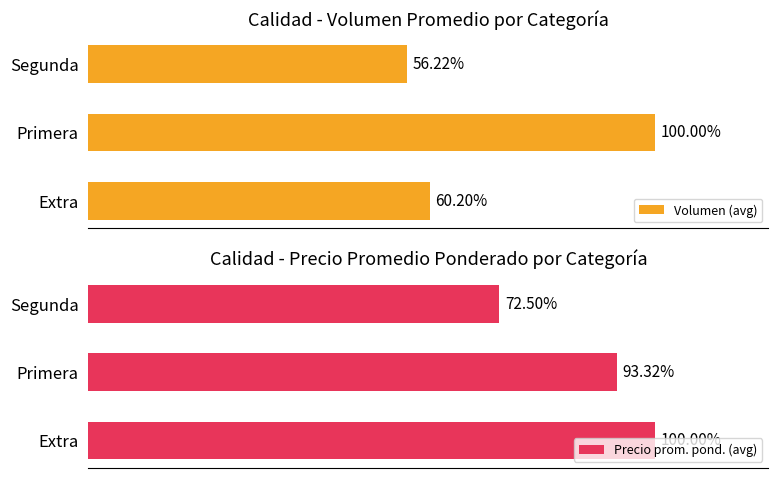

How many categories are shown in the chart?

3